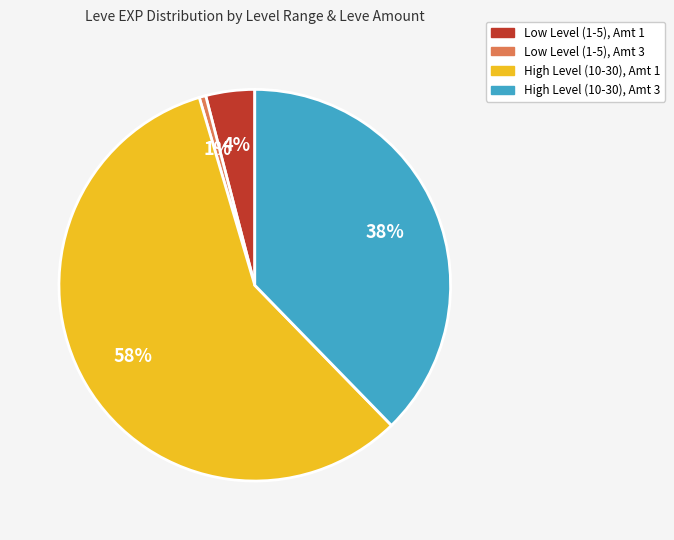

To the nearest percent, what is the average slice percentage?

25%